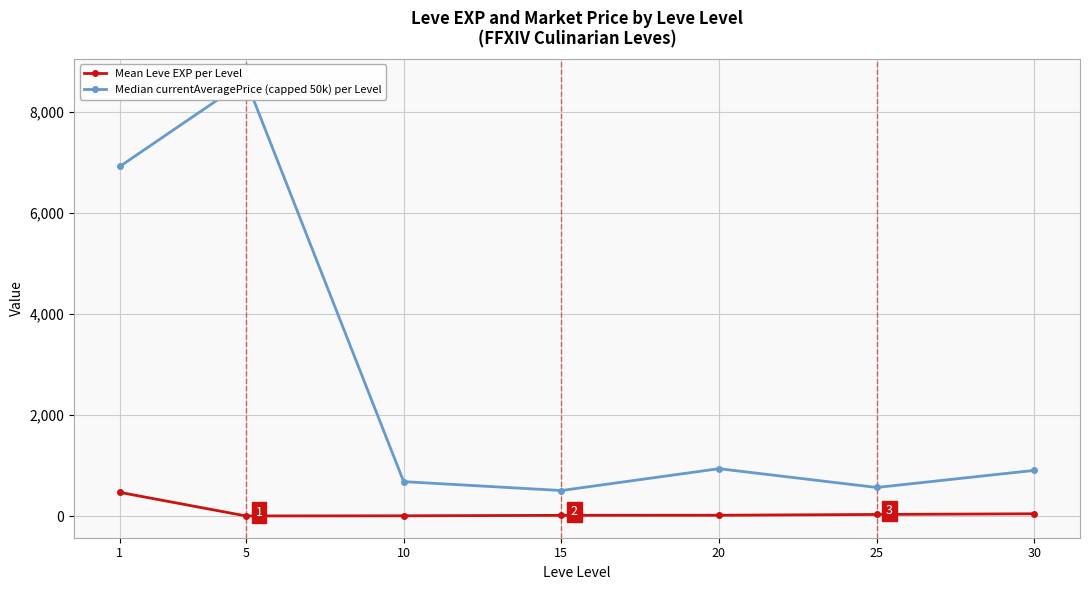

How many values in the Median currentAveragePrice (capped 50k) per Level series are below 903?

3